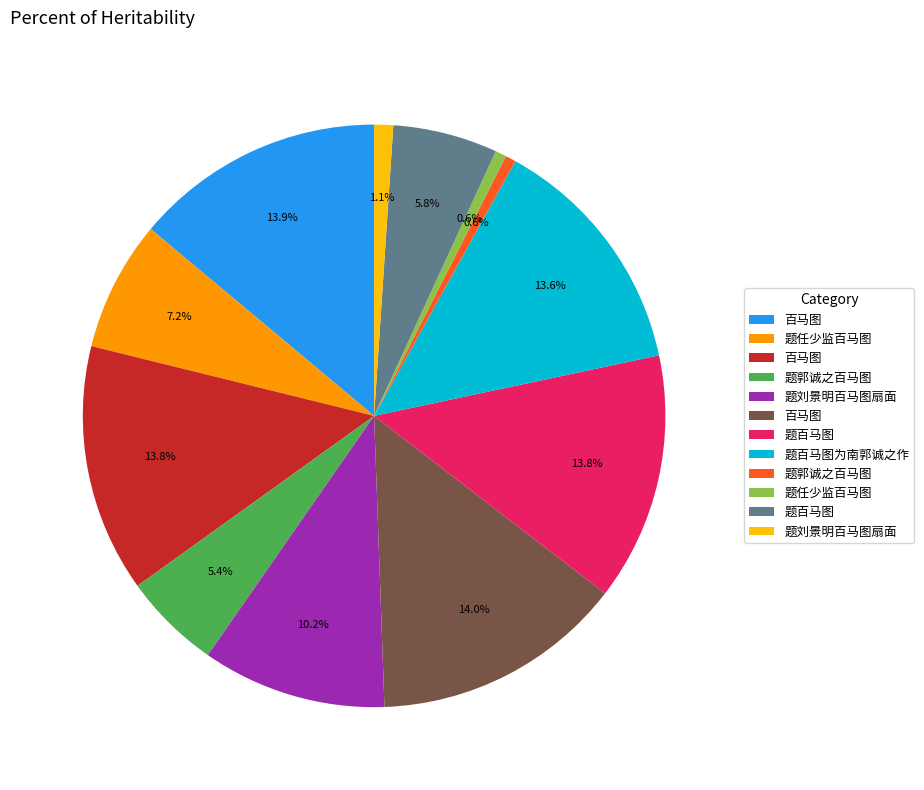

How many segments does this pie chart have?

12